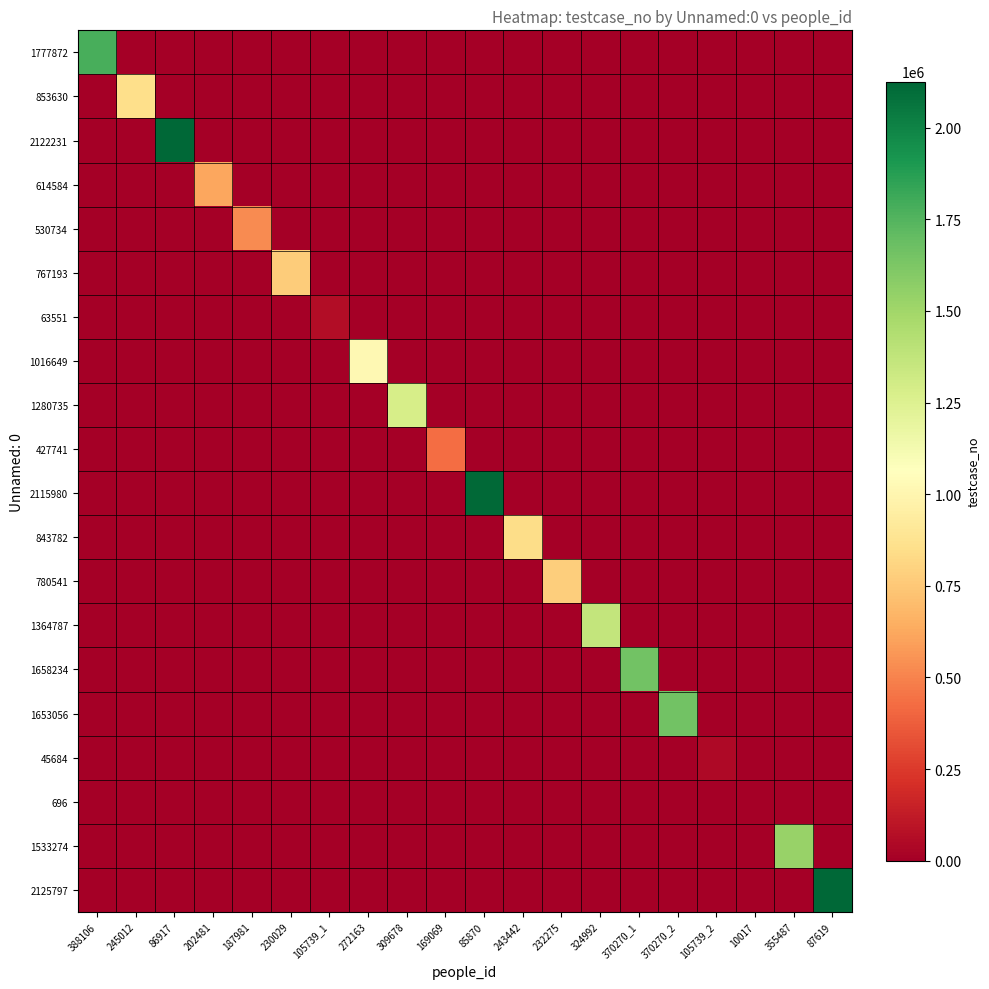

Reading left to right, transcribe all the data shown in this chart.

1777872: 388106=1777873	245012=0	86917=0	202481=0	187981=0	230029=0	105739_1=0	272163=0	309678=0	169069=0	85870=0	243442=0	232275=0	324992=0	370270_1=0	370270_2=0	105739_2=0	10017=0	355487=0	87619=0
853630: 388106=0	245012=853631	86917=0	202481=0	187981=0	230029=0	105739_1=0	272163=0	309678=0	169069=0	85870=0	243442=0	232275=0	324992=0	370270_1=0	370270_2=0	105739_2=0	10017=0	355487=0	87619=0
2122231: 388106=0	245012=0	86917=2122232	202481=0	187981=0	230029=0	105739_1=0	272163=0	309678=0	169069=0	85870=0	243442=0	232275=0	324992=0	370270_1=0	370270_2=0	105739_2=0	10017=0	355487=0	87619=0
614584: 388106=0	245012=0	86917=0	202481=614585	187981=0	230029=0	105739_1=0	272163=0	309678=0	169069=0	85870=0	243442=0	232275=0	324992=0	370270_1=0	370270_2=0	105739_2=0	10017=0	355487=0	87619=0
530734: 388106=0	245012=0	86917=0	202481=0	187981=530735	230029=0	105739_1=0	272163=0	309678=0	169069=0	85870=0	243442=0	232275=0	324992=0	370270_1=0	370270_2=0	105739_2=0	10017=0	355487=0	87619=0
767193: 388106=0	245012=0	86917=0	202481=0	187981=0	230029=767194	105739_1=0	272163=0	309678=0	169069=0	85870=0	243442=0	232275=0	324992=0	370270_1=0	370270_2=0	105739_2=0	10017=0	355487=0	87619=0
63551: 388106=0	245012=0	86917=0	202481=0	187981=0	230029=0	105739_1=63552	272163=0	309678=0	169069=0	85870=0	243442=0	232275=0	324992=0	370270_1=0	370270_2=0	105739_2=0	10017=0	355487=0	87619=0
1016649: 388106=0	245012=0	86917=0	202481=0	187981=0	230029=0	105739_1=0	272163=1016650	309678=0	169069=0	85870=0	243442=0	232275=0	324992=0	370270_1=0	370270_2=0	105739_2=0	10017=0	355487=0	87619=0
1280735: 388106=0	245012=0	86917=0	202481=0	187981=0	230029=0	105739_1=0	272163=0	309678=1280736	169069=0	85870=0	243442=0	232275=0	324992=0	370270_1=0	370270_2=0	105739_2=0	10017=0	355487=0	87619=0
427741: 388106=0	245012=0	86917=0	202481=0	187981=0	230029=0	105739_1=0	272163=0	309678=0	169069=427742	85870=0	243442=0	232275=0	324992=0	370270_1=0	370270_2=0	105739_2=0	10017=0	355487=0	87619=0
2115980: 388106=0	245012=0	86917=0	202481=0	187981=0	230029=0	105739_1=0	272163=0	309678=0	169069=0	85870=2115981	243442=0	232275=0	324992=0	370270_1=0	370270_2=0	105739_2=0	10017=0	355487=0	87619=0
843782: 388106=0	245012=0	86917=0	202481=0	187981=0	230029=0	105739_1=0	272163=0	309678=0	169069=0	85870=0	243442=843783	232275=0	324992=0	370270_1=0	370270_2=0	105739_2=0	10017=0	355487=0	87619=0
780541: 388106=0	245012=0	86917=0	202481=0	187981=0	230029=0	105739_1=0	272163=0	309678=0	169069=0	85870=0	243442=0	232275=780542	324992=0	370270_1=0	370270_2=0	105739_2=0	10017=0	355487=0	87619=0
1364787: 388106=0	245012=0	86917=0	202481=0	187981=0	230029=0	105739_1=0	272163=0	309678=0	169069=0	85870=0	243442=0	232275=0	324992=1364788	370270_1=0	370270_2=0	105739_2=0	10017=0	355487=0	87619=0
1658234: 388106=0	245012=0	86917=0	202481=0	187981=0	230029=0	105739_1=0	272163=0	309678=0	169069=0	85870=0	243442=0	232275=0	324992=0	370270_1=1658235	370270_2=0	105739_2=0	10017=0	355487=0	87619=0
1653056: 388106=0	245012=0	86917=0	202481=0	187981=0	230029=0	105739_1=0	272163=0	309678=0	169069=0	85870=0	243442=0	232275=0	324992=0	370270_1=0	370270_2=1653057	105739_2=0	10017=0	355487=0	87619=0
45684: 388106=0	245012=0	86917=0	202481=0	187981=0	230029=0	105739_1=0	272163=0	309678=0	169069=0	85870=0	243442=0	232275=0	324992=0	370270_1=0	370270_2=0	105739_2=45685	10017=0	355487=0	87619=0
696: 388106=0	245012=0	86917=0	202481=0	187981=0	230029=0	105739_1=0	272163=0	309678=0	169069=0	85870=0	243442=0	232275=0	324992=0	370270_1=0	370270_2=0	105739_2=0	10017=697	355487=0	87619=0
1533274: 388106=0	245012=0	86917=0	202481=0	187981=0	230029=0	105739_1=0	272163=0	309678=0	169069=0	85870=0	243442=0	232275=0	324992=0	370270_1=0	370270_2=0	105739_2=0	10017=0	355487=1533275	87619=0
2125797: 388106=0	245012=0	86917=0	202481=0	187981=0	230029=0	105739_1=0	272163=0	309678=0	169069=0	85870=0	243442=0	232275=0	324992=0	370270_1=0	370270_2=0	105739_2=0	10017=0	355487=0	87619=2125798